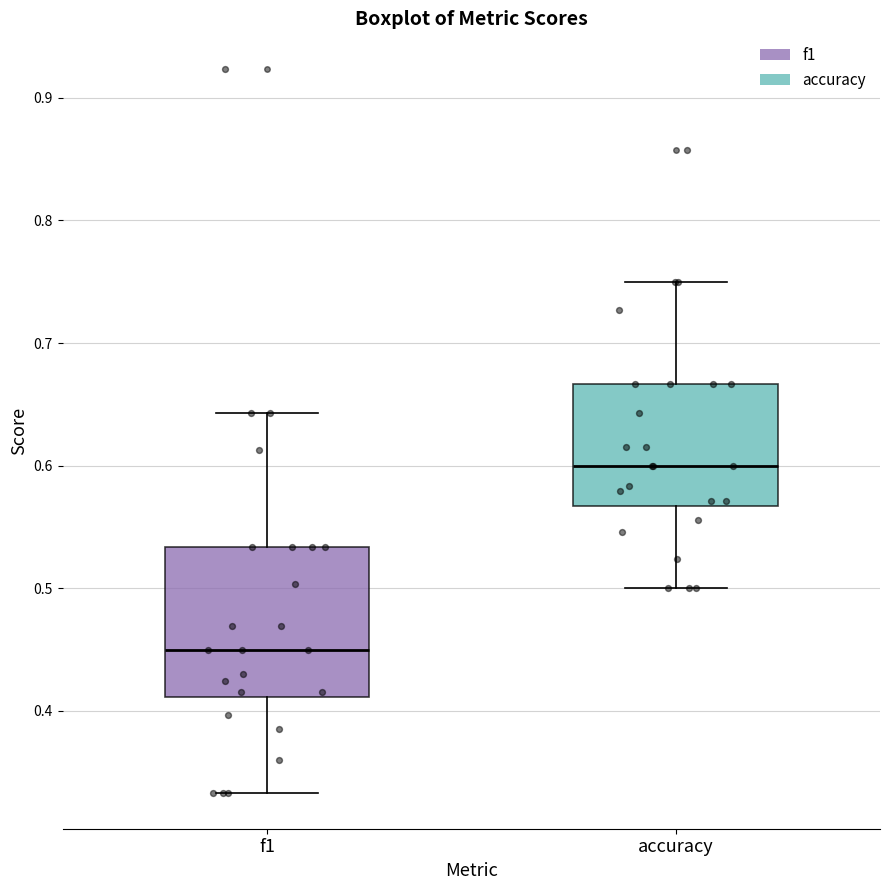

Reading left to right, read every box against the y-axis: the position of its median line, the range the box covers, and the ends of its whiskers. The values are not printed on the chart, so give them approximately, as read against the axis.

f1: median 0.45, box 0.41 to 0.53, whiskers 0.33 to 0.64
accuracy: median 0.60, box 0.57 to 0.67, whiskers 0.50 to 0.75